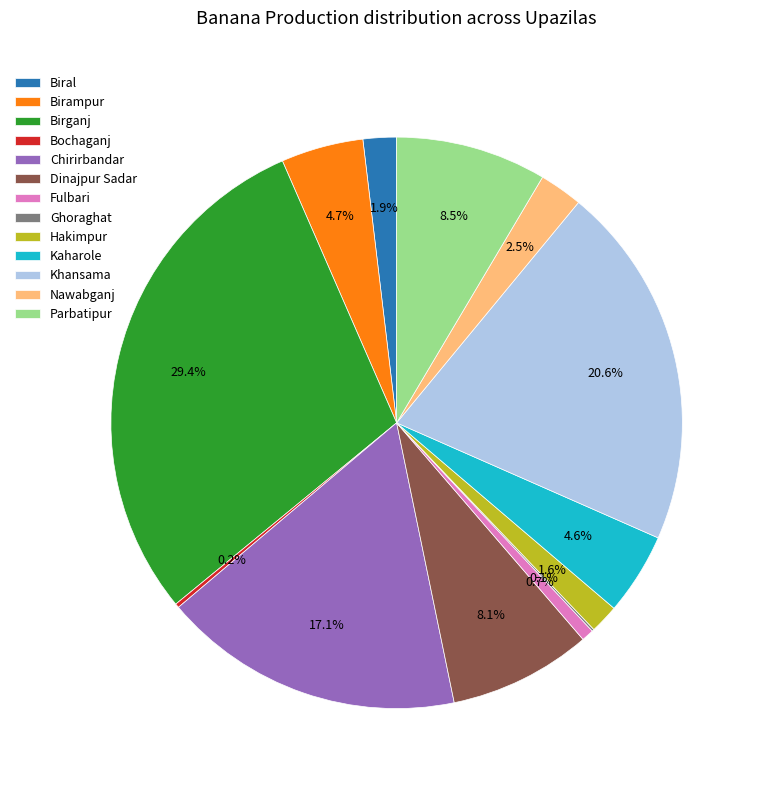

Combined, do Chirirbandar and Hakimpur account for over 50%?

No